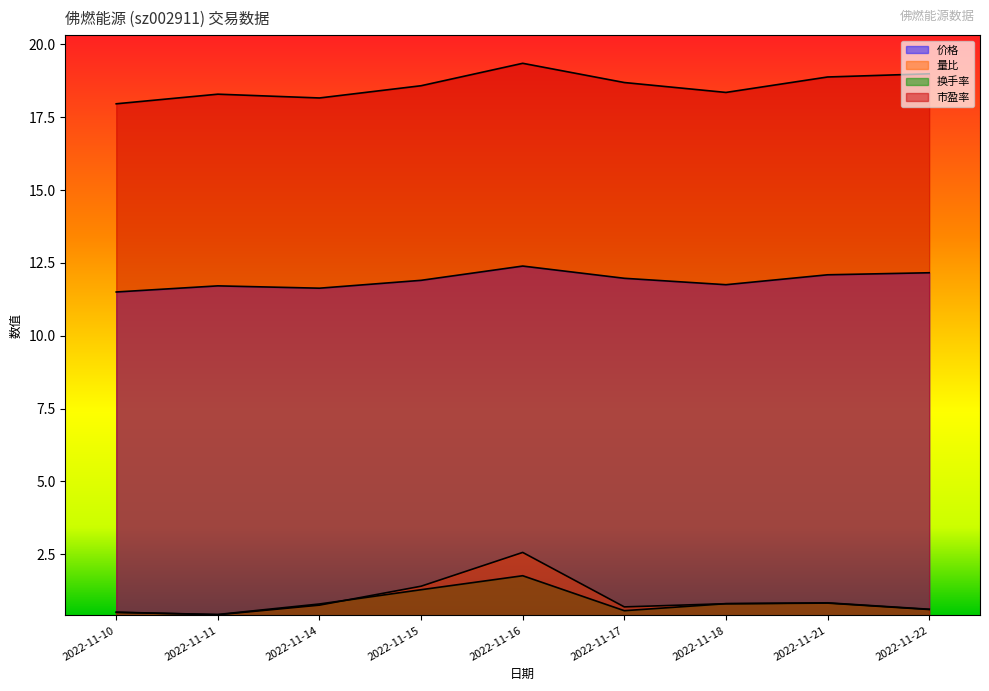

Which series has the largest total across all categories?

市盈率